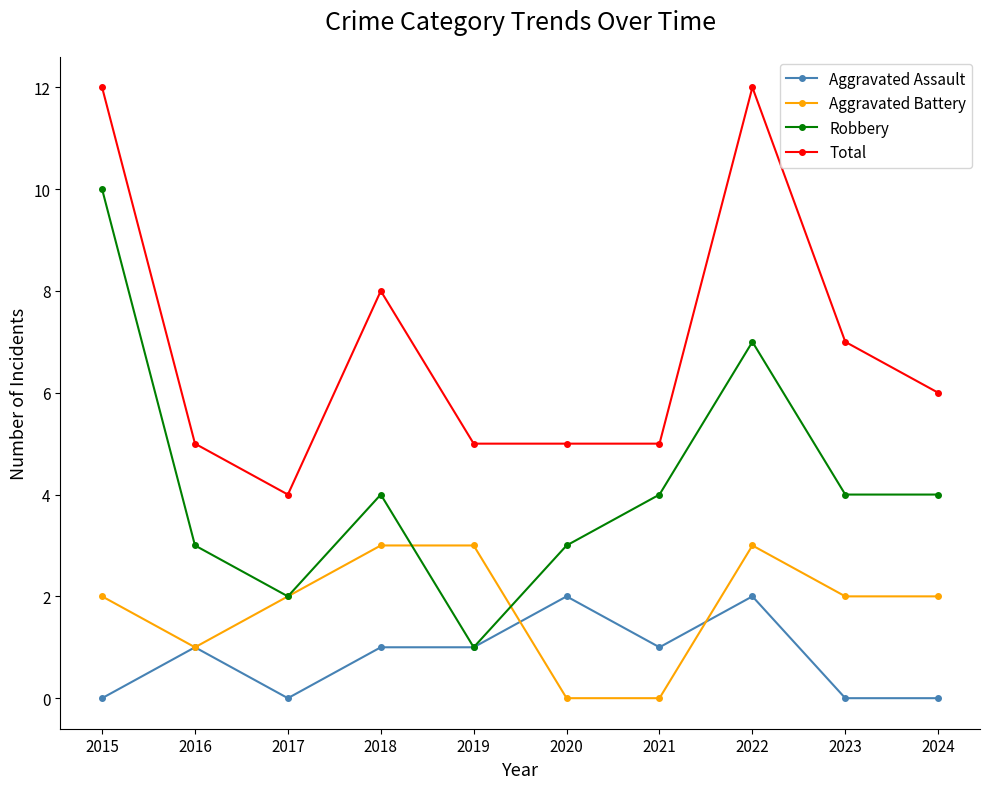

What is the total value across all series at 2016?

10